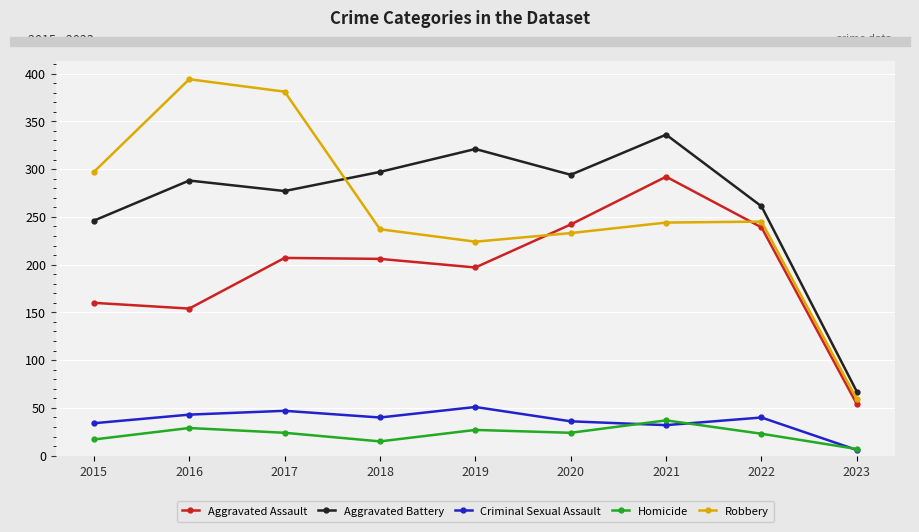

In Aggravated Battery, how many points are lower than both neighbors (excluding endpoints)?

2